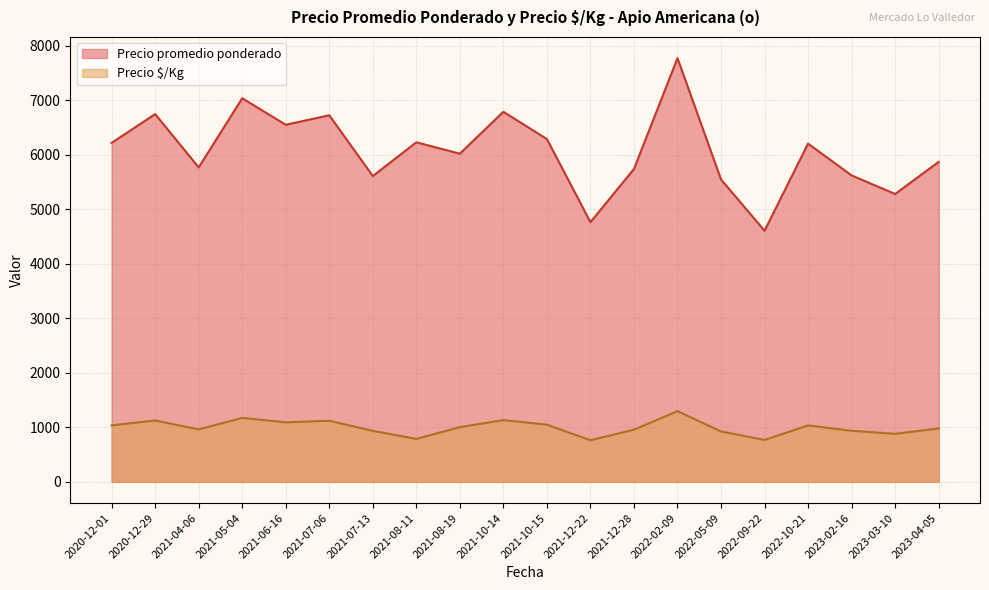

True or false: Precio promedio ponderado has a value of 14661 at 2021-05-04.

False